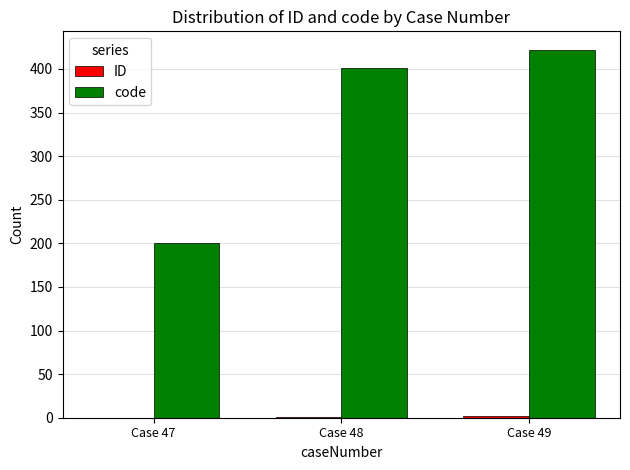

Are the bars horizontal?

No